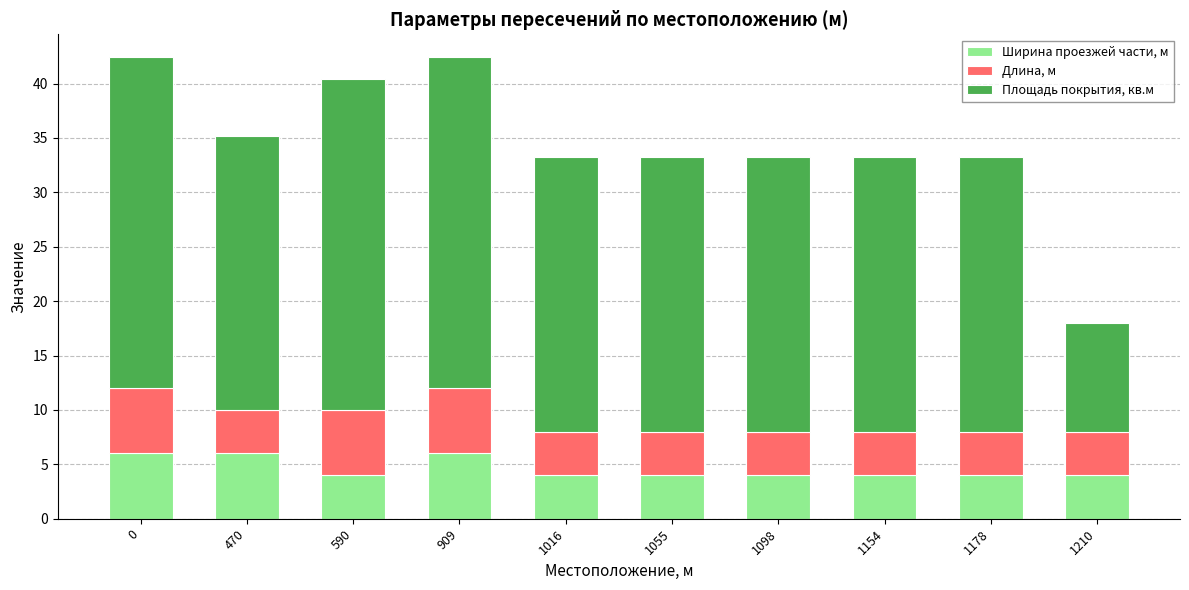

What is the difference between the maximum and minimum values in the Ширина проезжей части, м series?

2.0